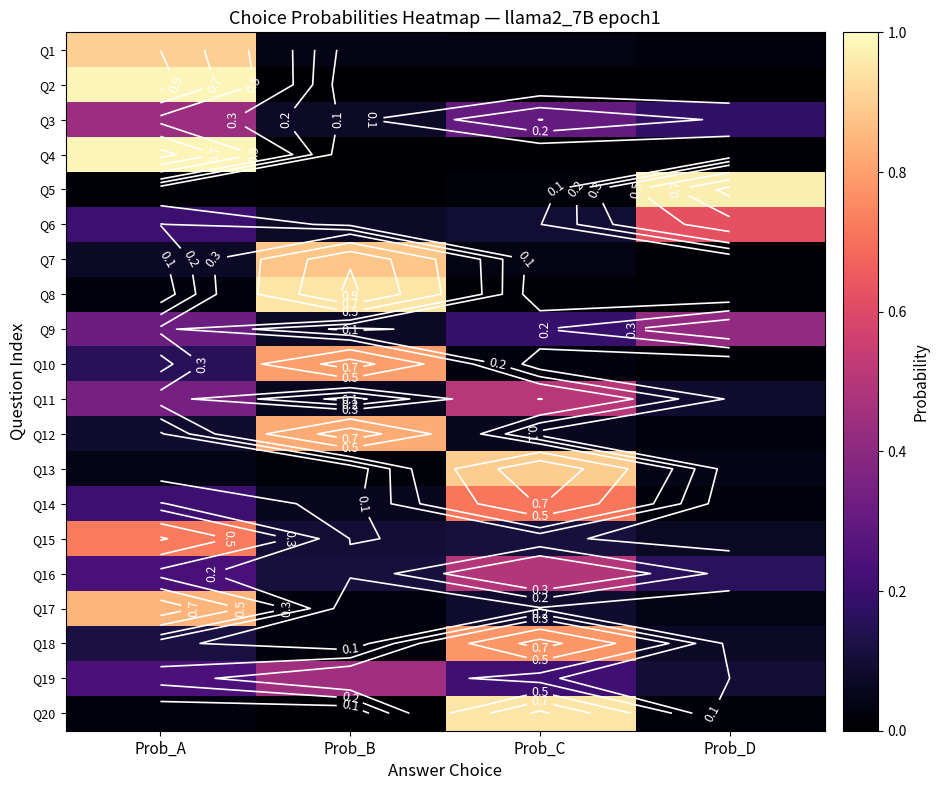

The value of Q19 at Prob_A is 0.1. True or false?

False